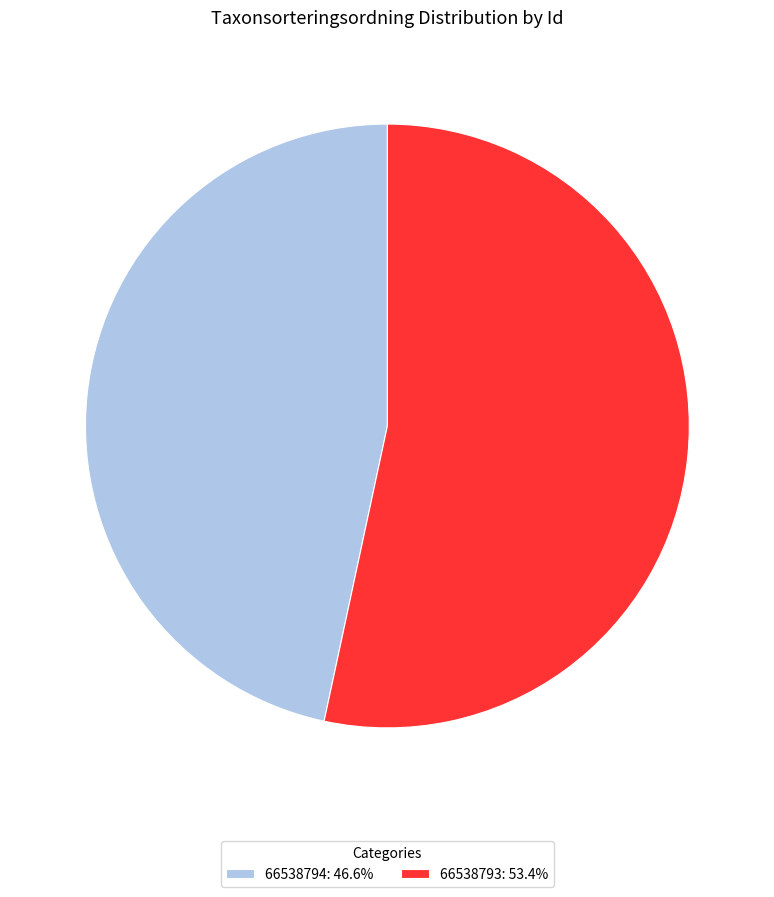

Is the sum of 66538794: 46.6% and 66538793: 53.4% greater than half?

Yes